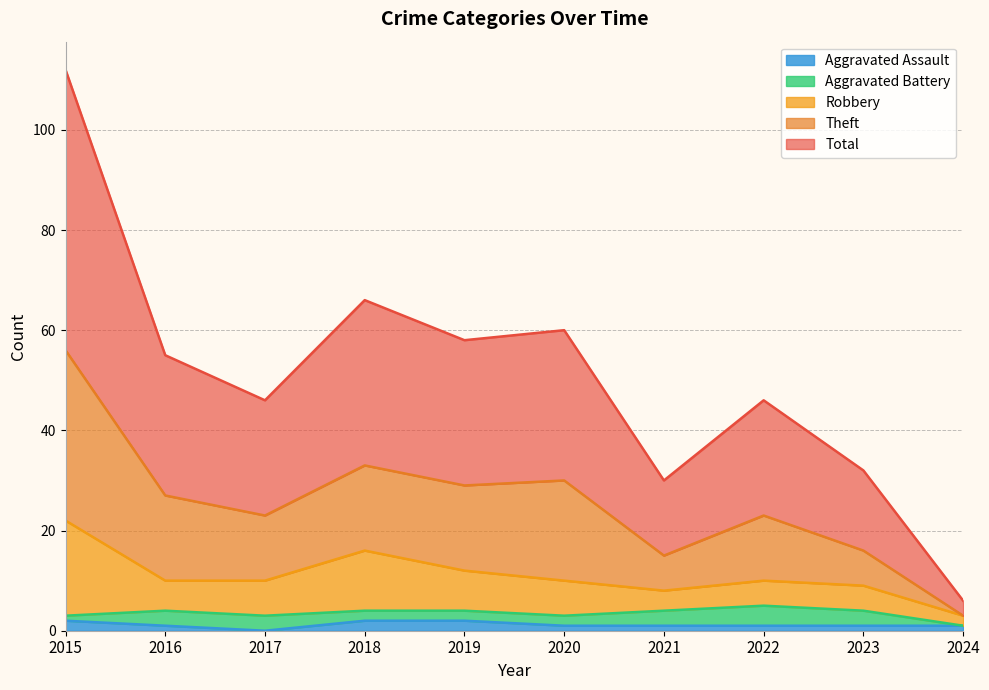

What are all the series names shown in the legend?

Aggravated Assault, Aggravated Battery, Robbery, Theft, Total